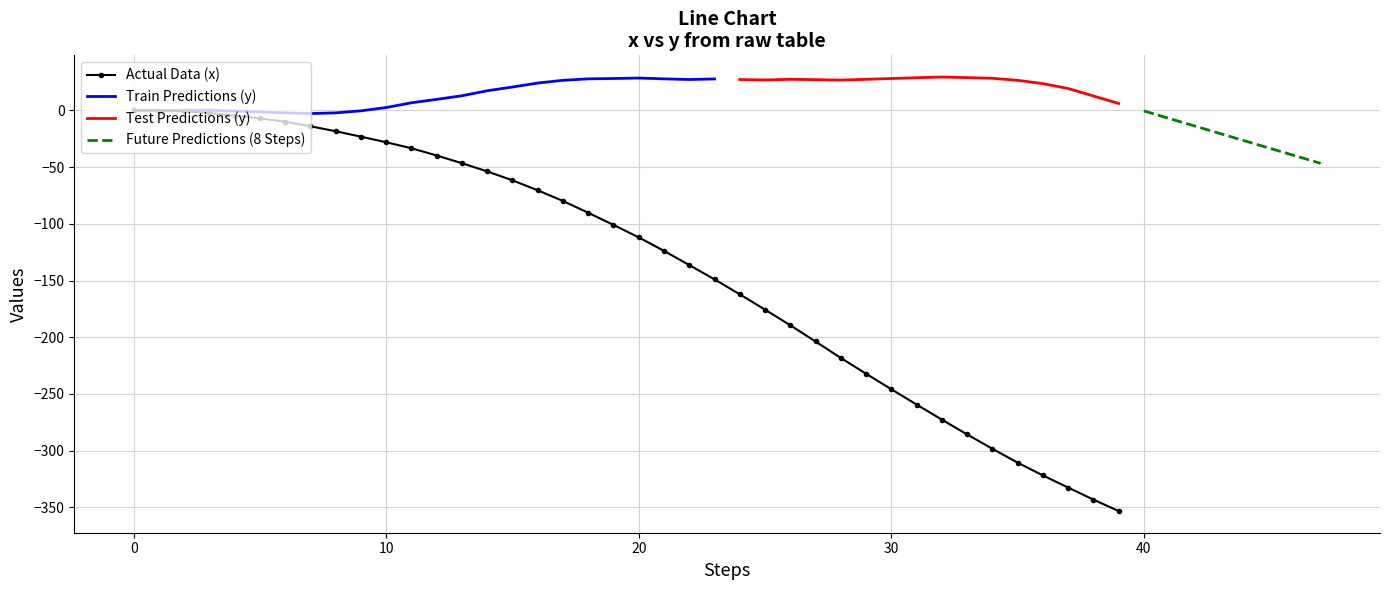

Read the value at 23.

-148.9